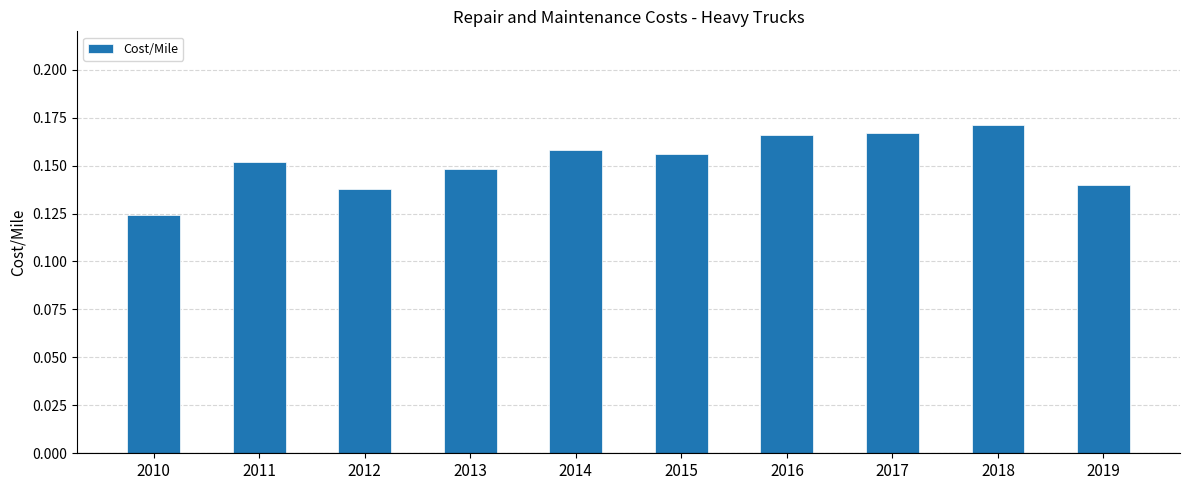

The value at 2011 is 0.1. True or false?

False